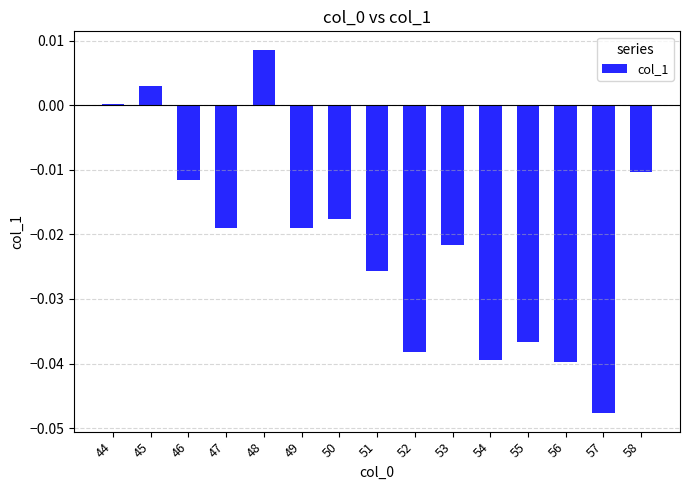

The chart shows a value of -0.0 at 50. True or false?

True